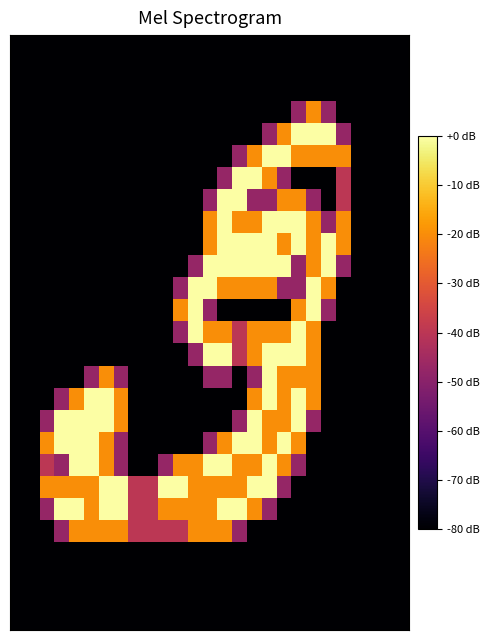

How many data points does each series have?

27